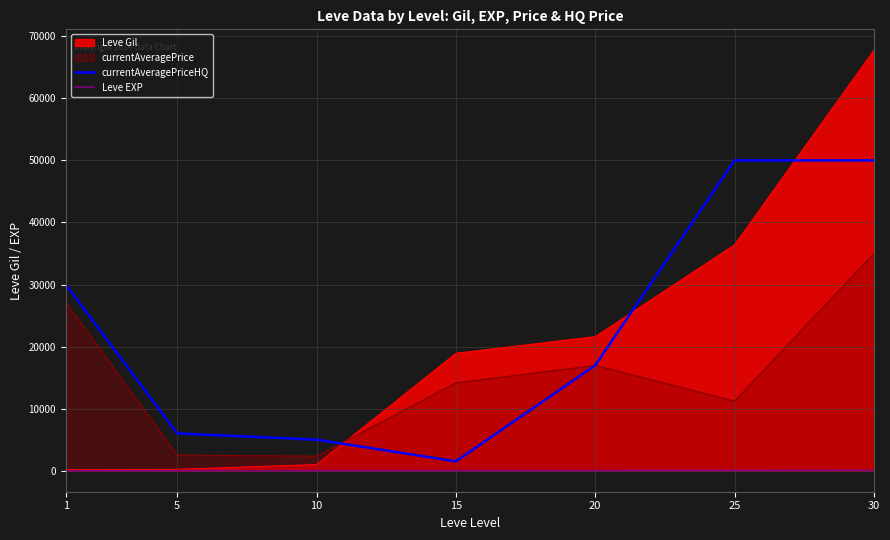

What is the difference between the highest and lowest values at 20?

21579